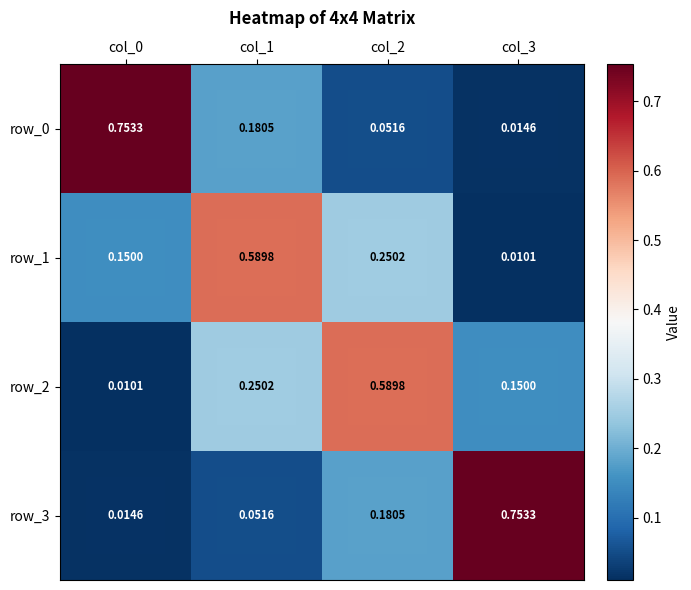

At which label does row_0 reach its minimum?

col_3